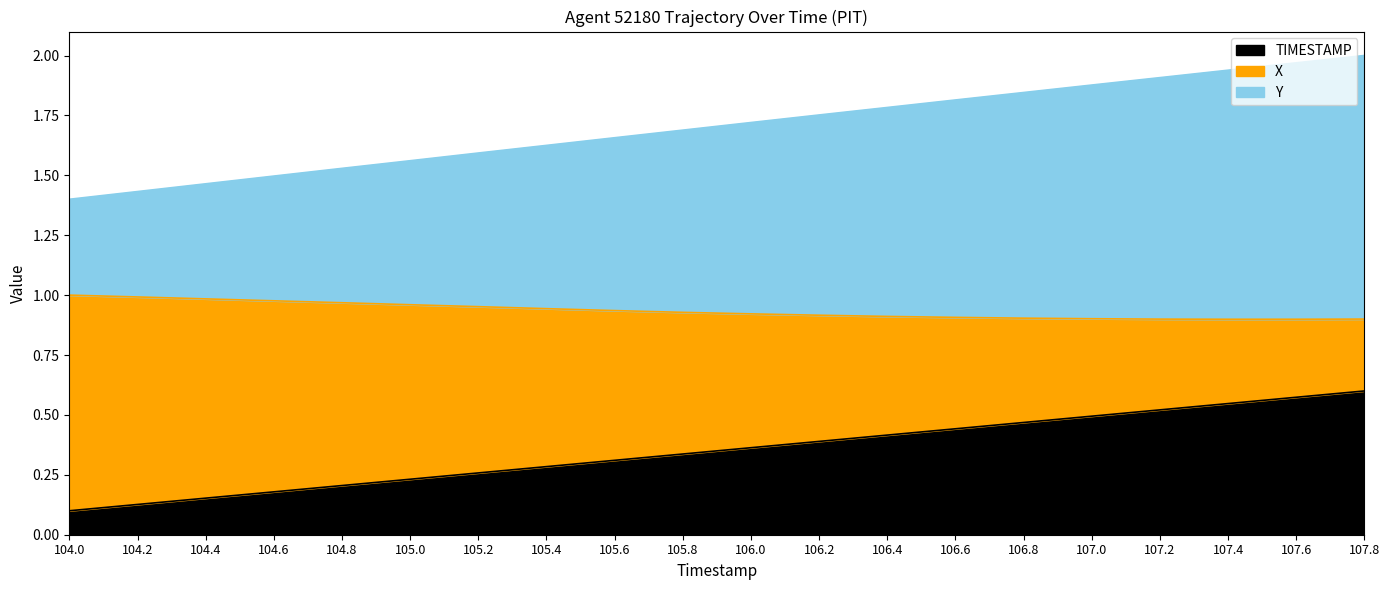

What is the total value across all series at 107.2?

1.9